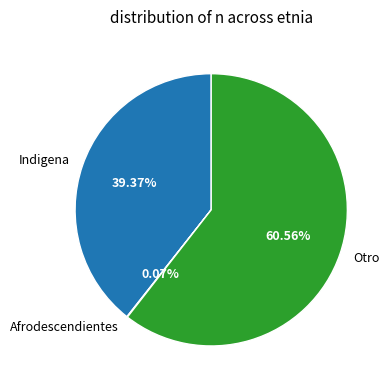

What is the largest slice in the pie chart?

Otro